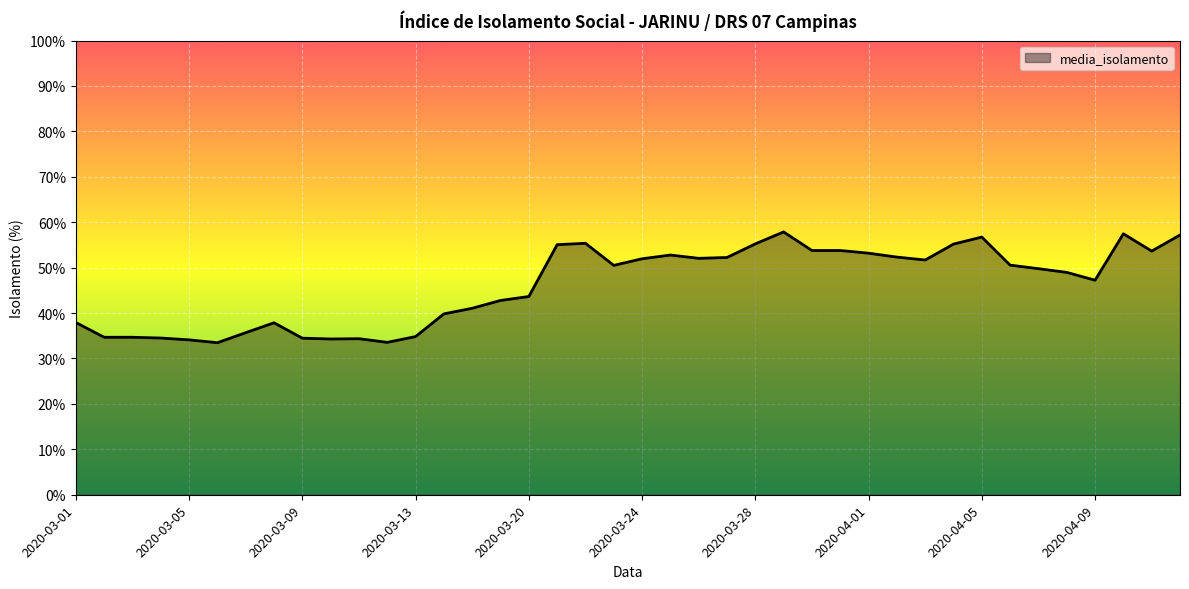

What is the average value?

46.2